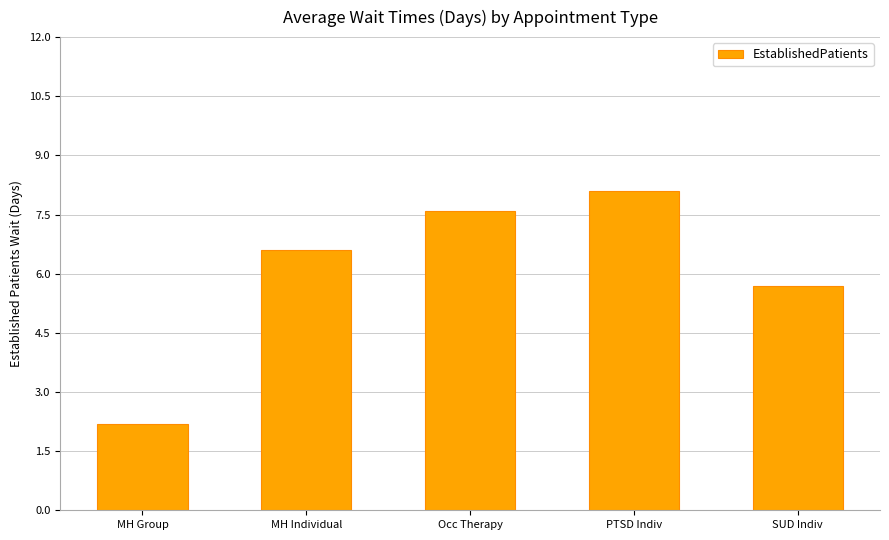

How many bars are there in total?

5